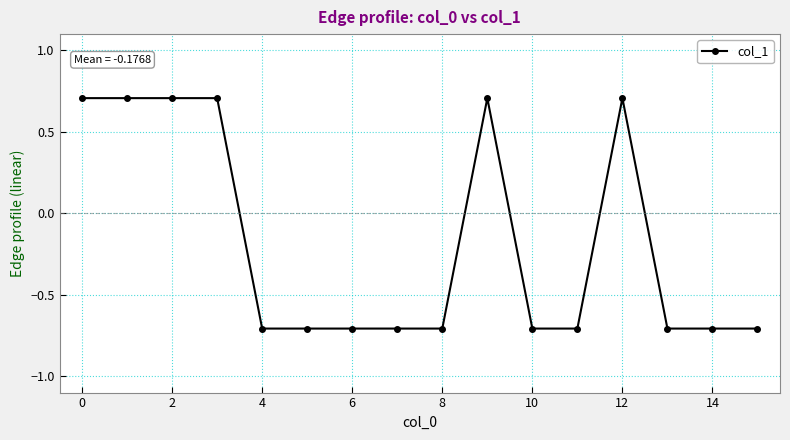

How many values are between 0 and 1?

6